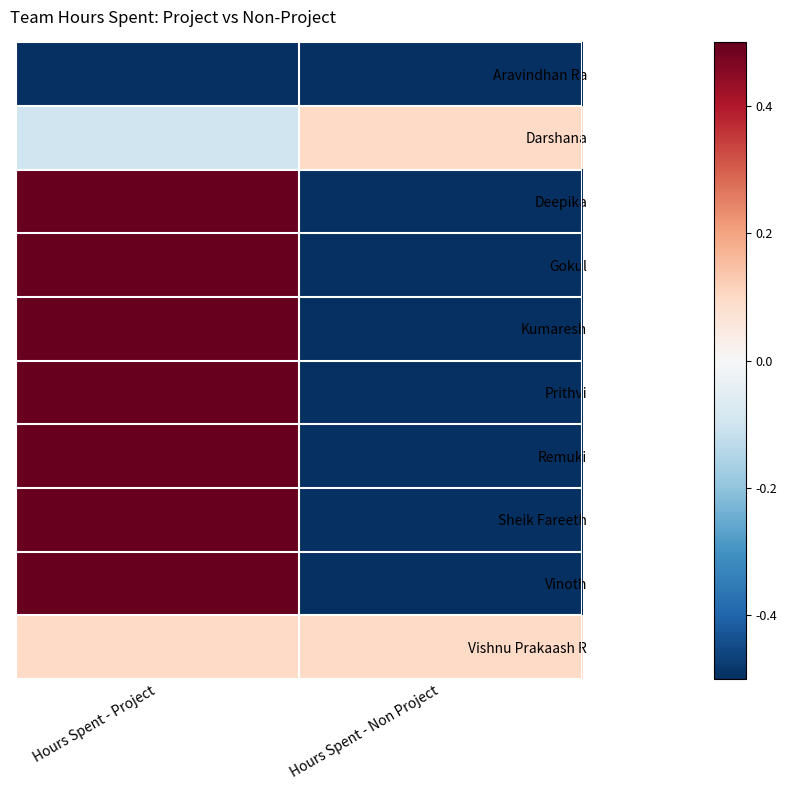

Rank the series at Hours Spent - Project from highest to lowest value.

Deepika, Gokul, Kumaresh, Prithvi, Remuki, Sheik Fareeth, Vinoth, Vishnu Prakaash R, Darshana, Aravindhan Ra